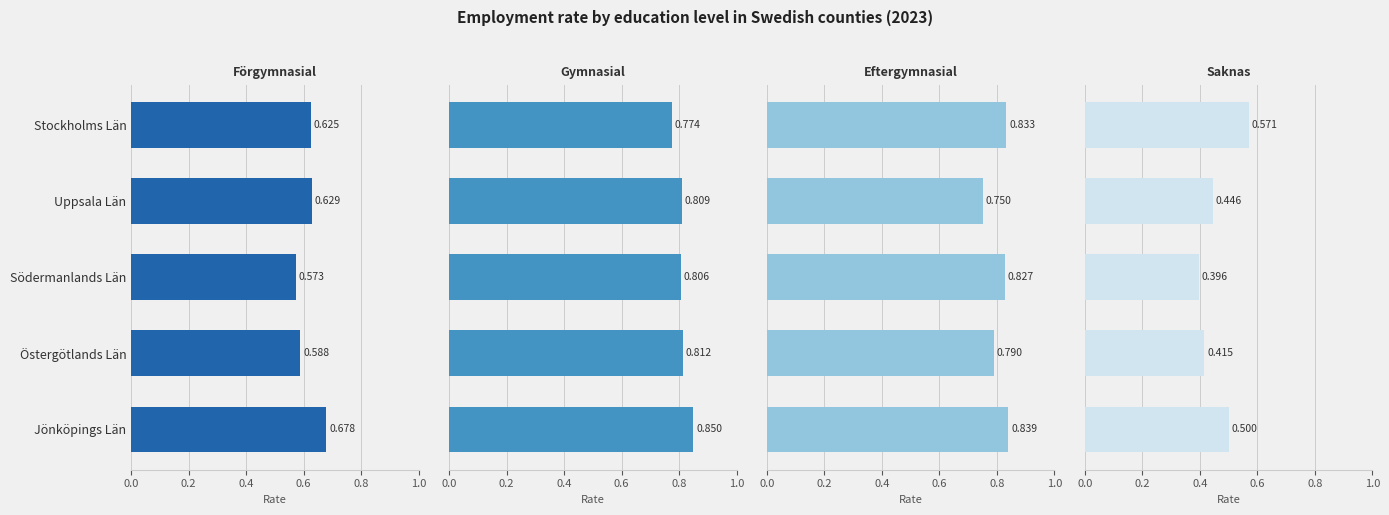

Are the bars horizontal?

Yes